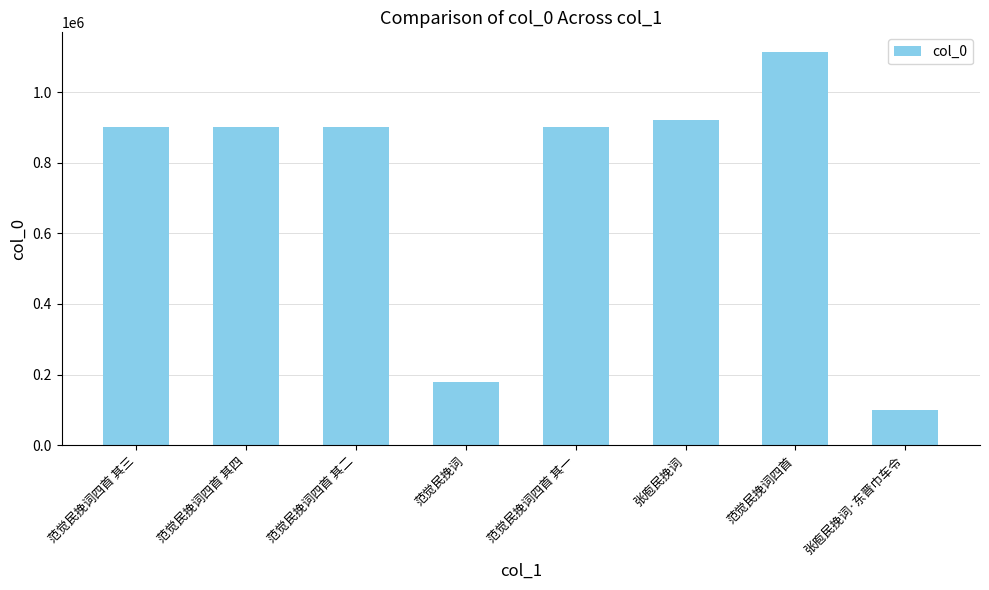

Which category has the highest value across all series?

范觉民挽词四首